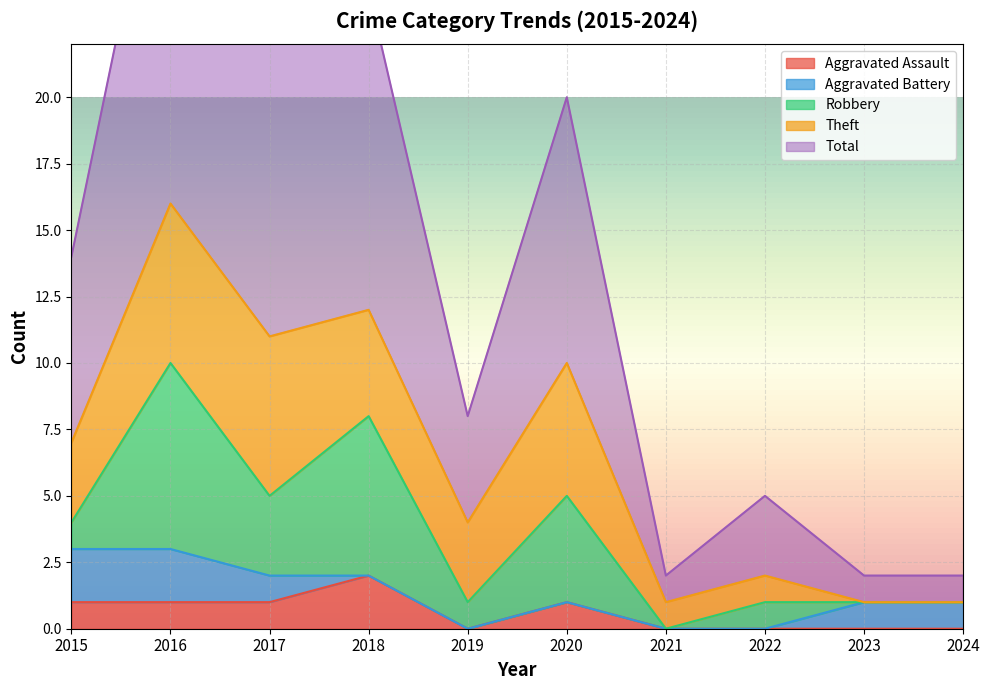

True or false: Robbery has more than 0 interior local peaks.

True